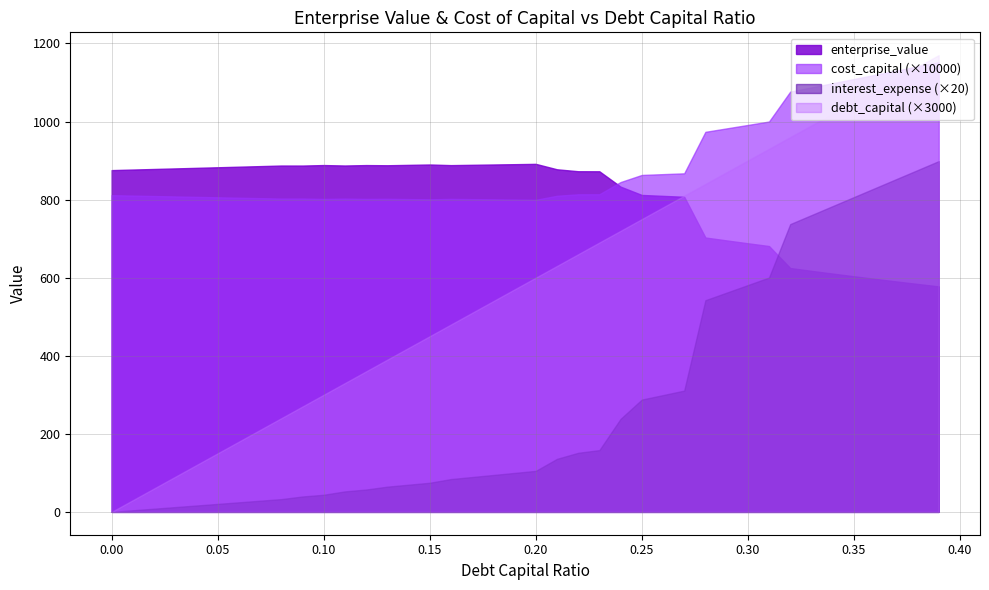

What is the difference between the maximum and second lowest values in the enterprise_value series?

307.6